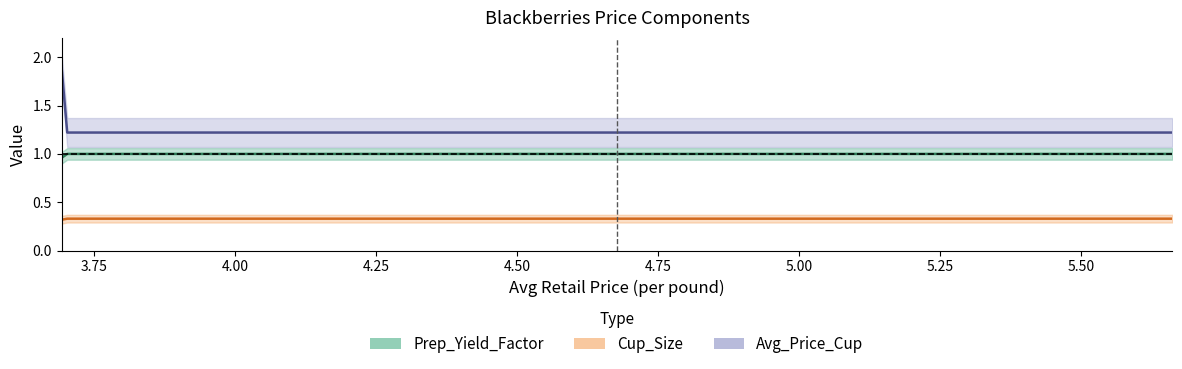

What is the sum of all Cup_Size values?

0.7